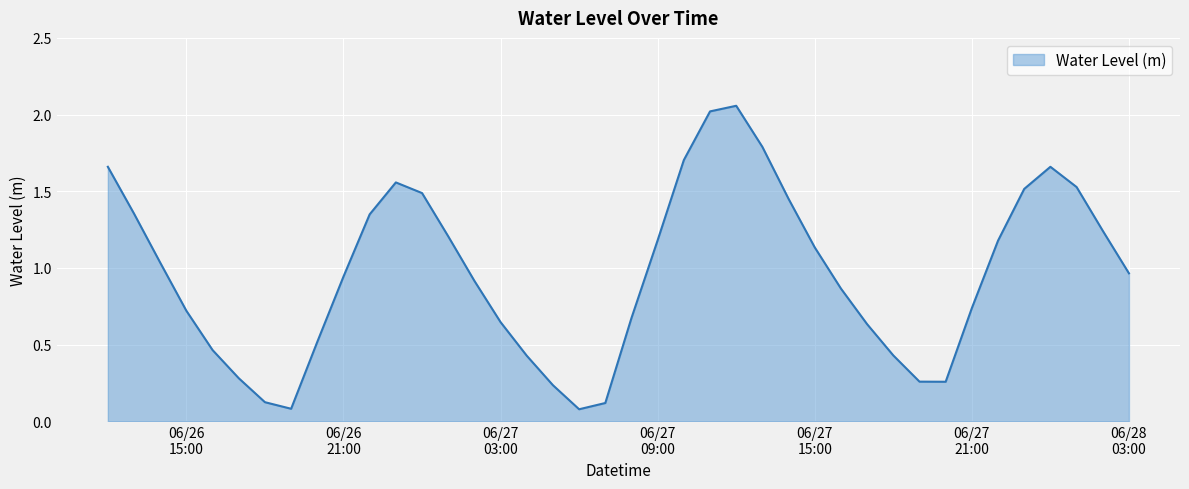

What is the difference between the maximum and minimum values?

2.0